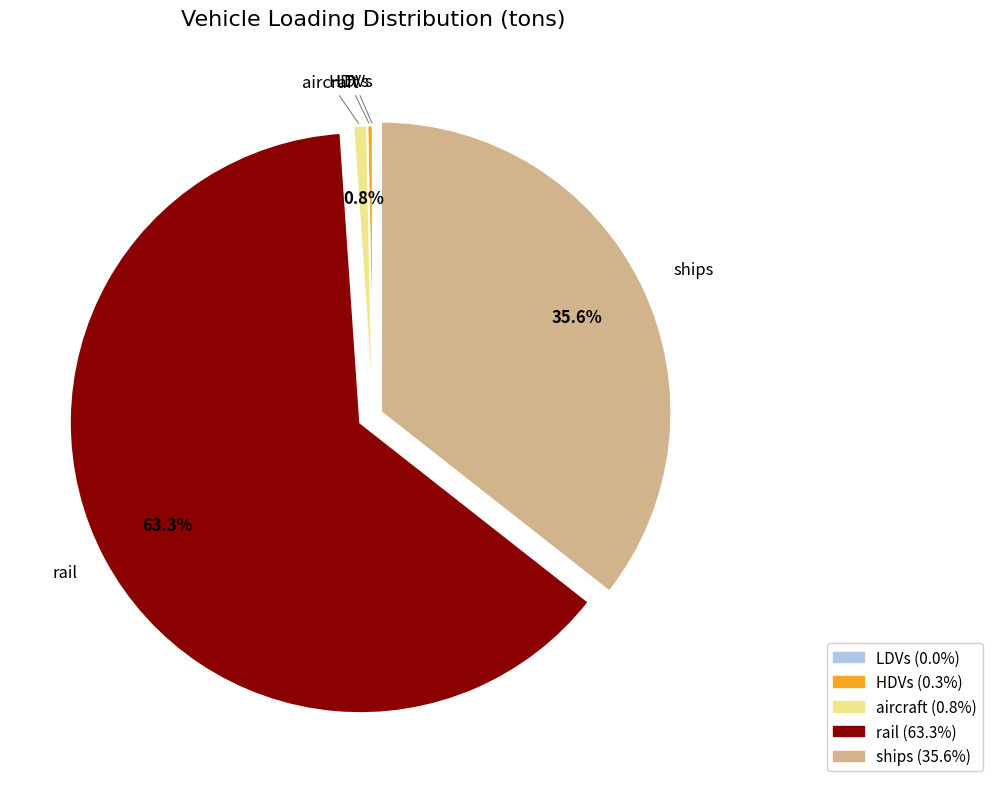

Is there a majority slice in this chart?

Yes